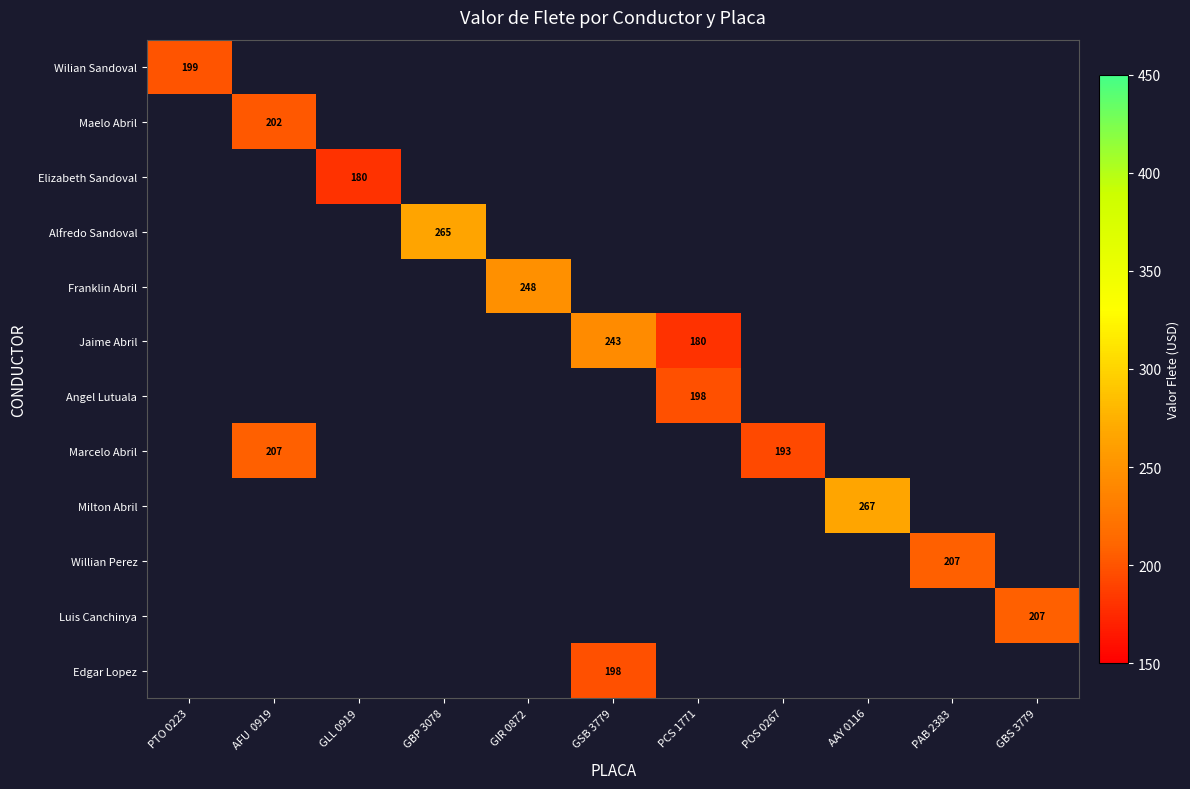

The value of Jaime Abril at PCS 1771 is 113.4. True or false?

False